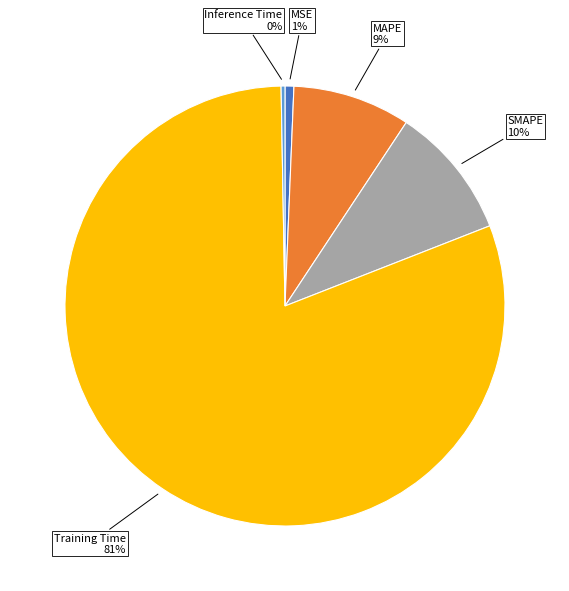

How many slices are in this pie chart?

5